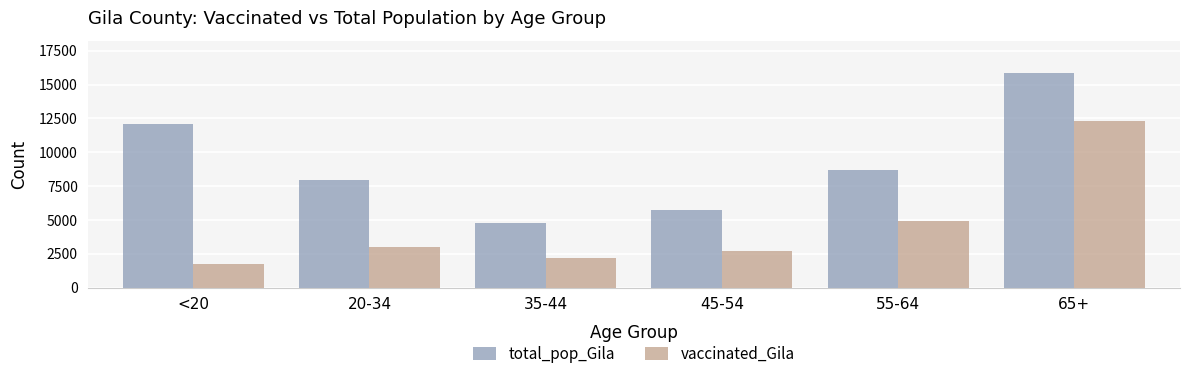

Which category has the highest value across all series?

65+